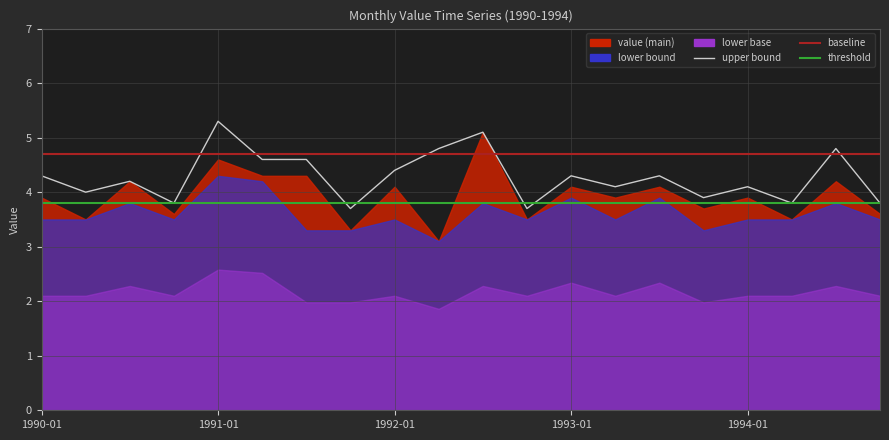

Does the chart display data point markers on the line(s)?

No